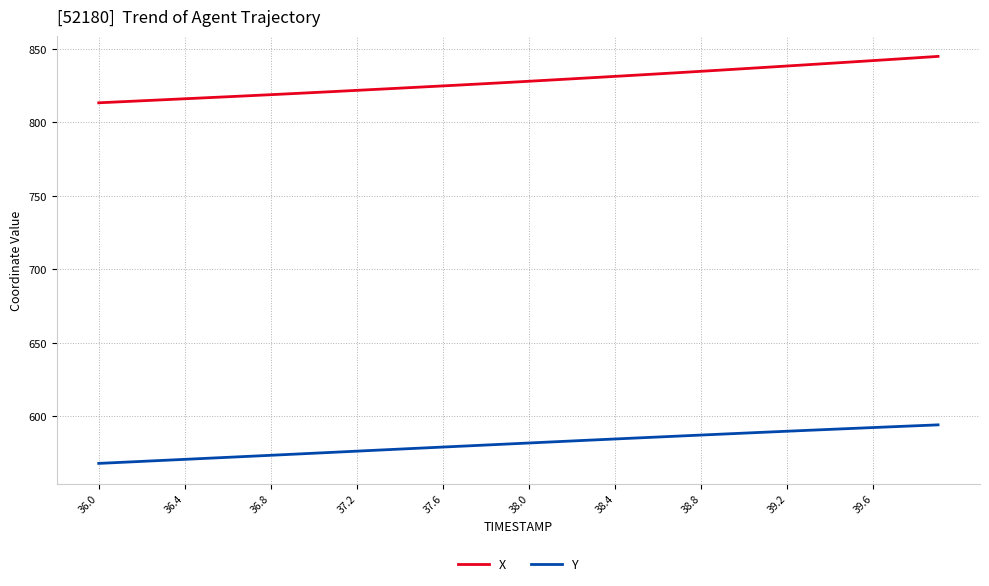

Does the chart have visible grid lines?

Yes